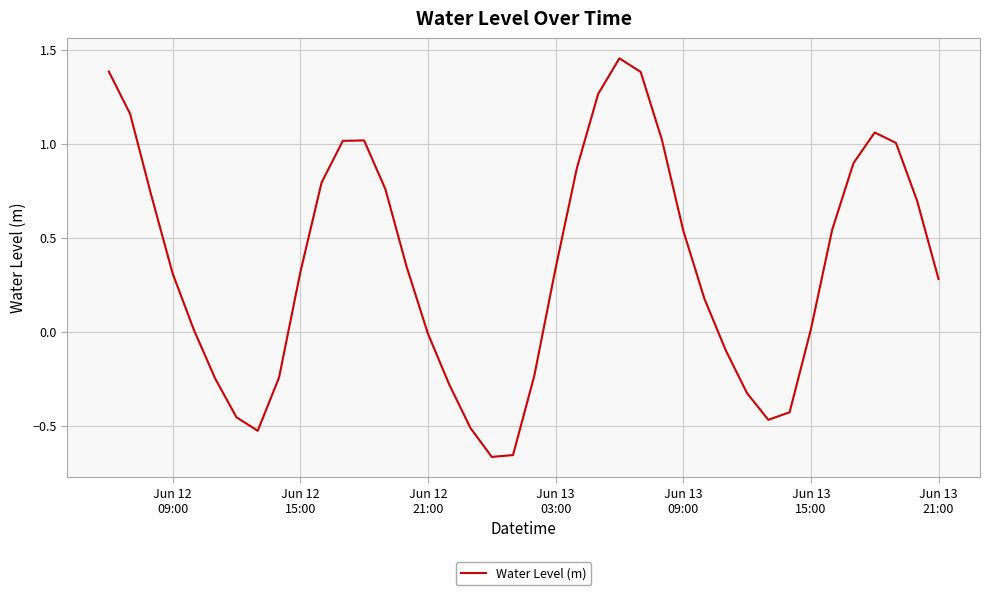

At which label does the data first exceed 0?

Jun 12
09:00